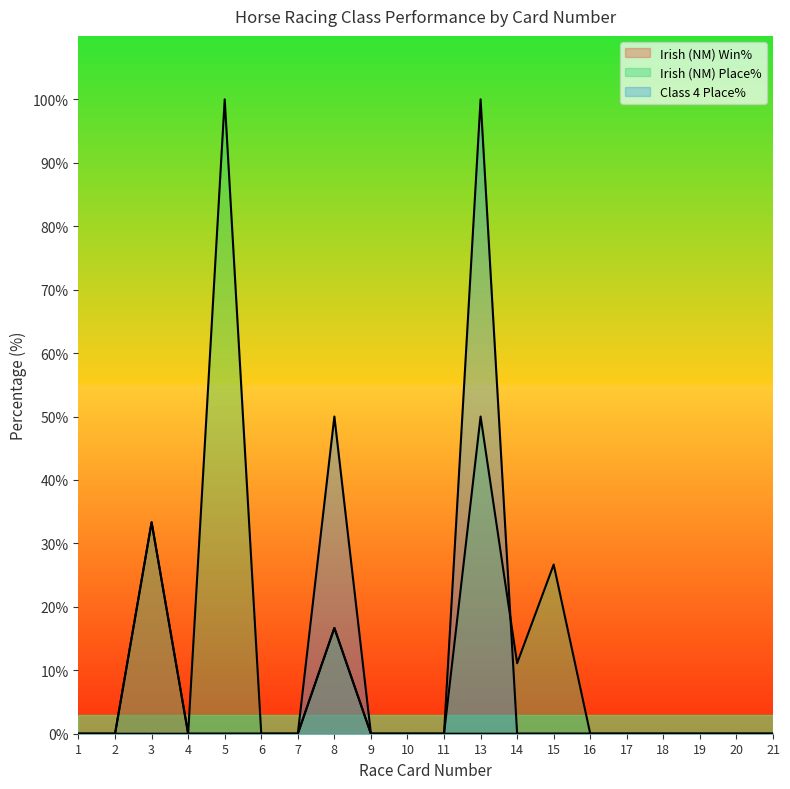

True or false: Irish (NM) Win% and Irish (NM) Place% cross at least once.

False